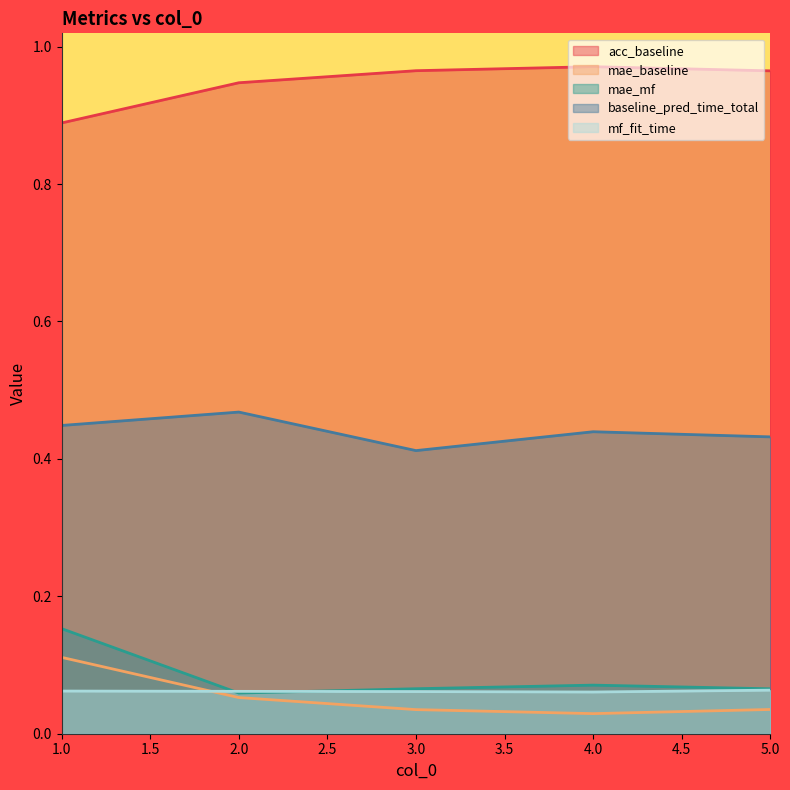

True or false: acc_baseline has more than 1 points higher than both neighbors.

False